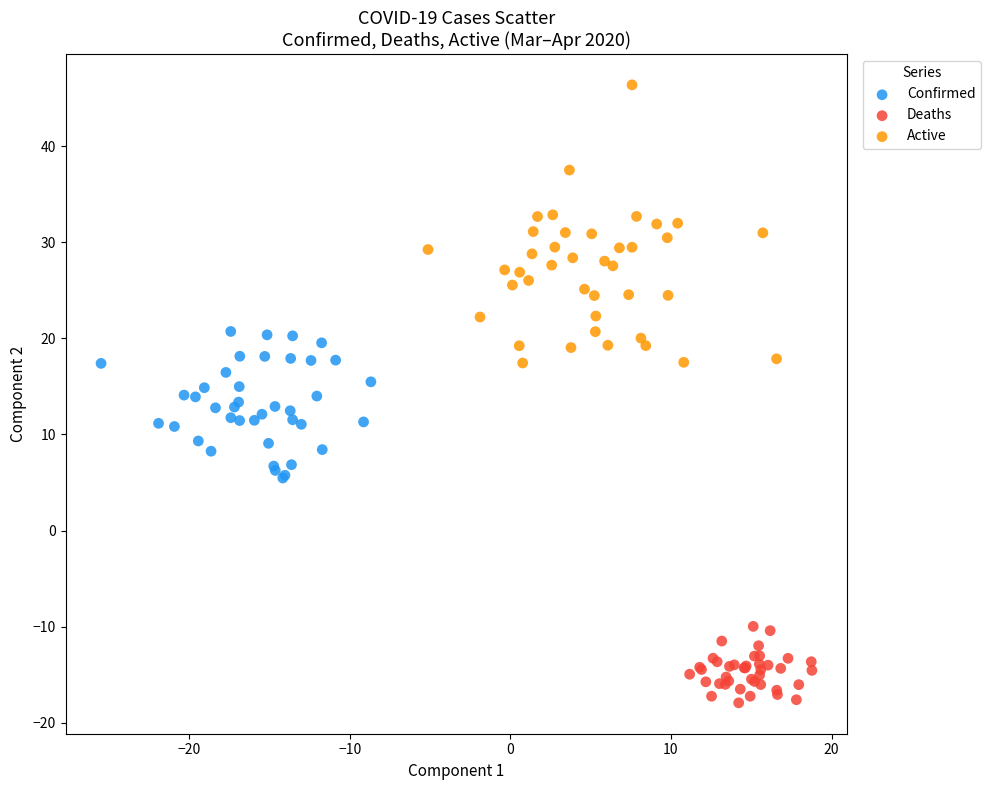

Which series contains the lowest Y value?

Deaths